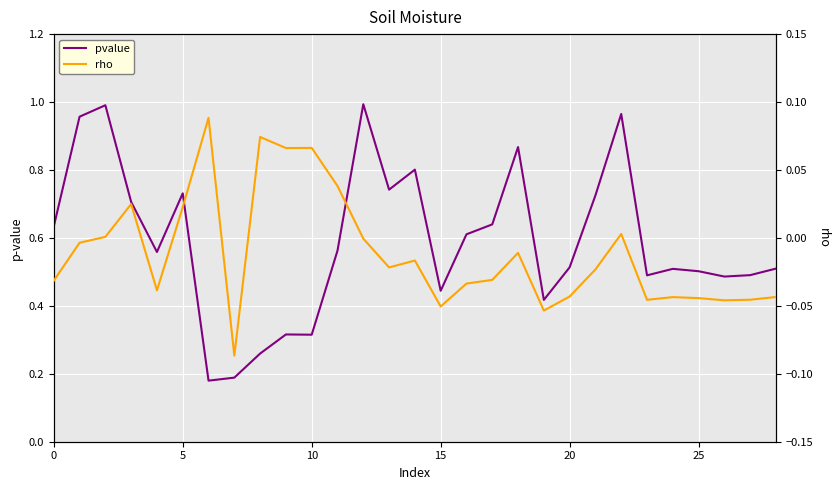

True or false: pvalue has a value of 0.9 at 18.

True